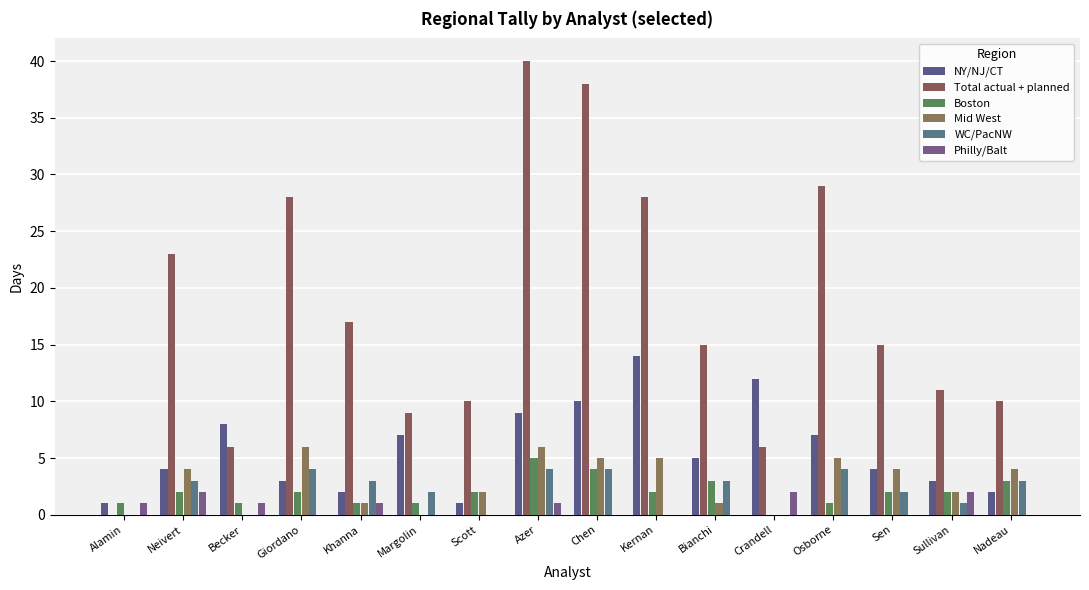

Count the number of categories in the chart.

16